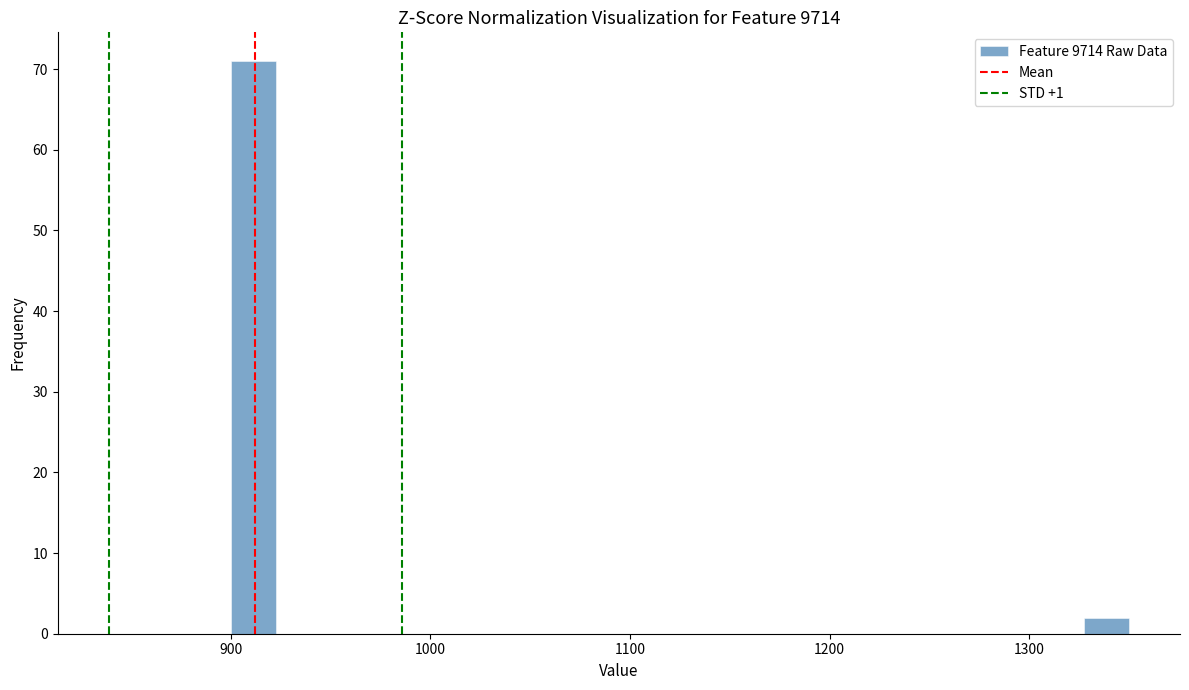

Around what value on the x-axis is the tallest bar? Give the approximate position of its centre, as read against the axis.

910